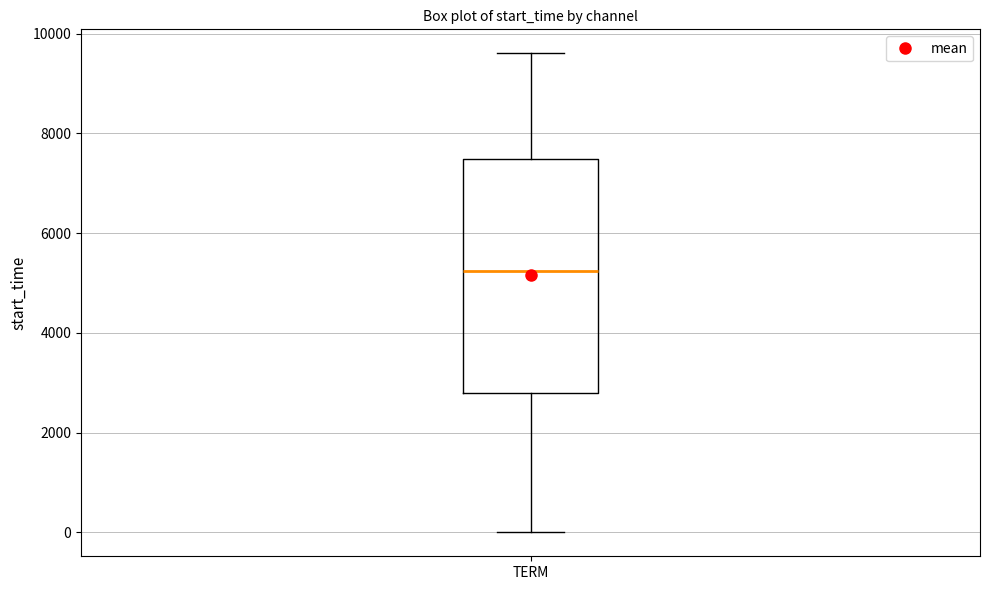

Where does the upper whisker of the box for TERM end on the y-axis? The values are not printed on the chart, so give them approximately, as read against the axis.

9600